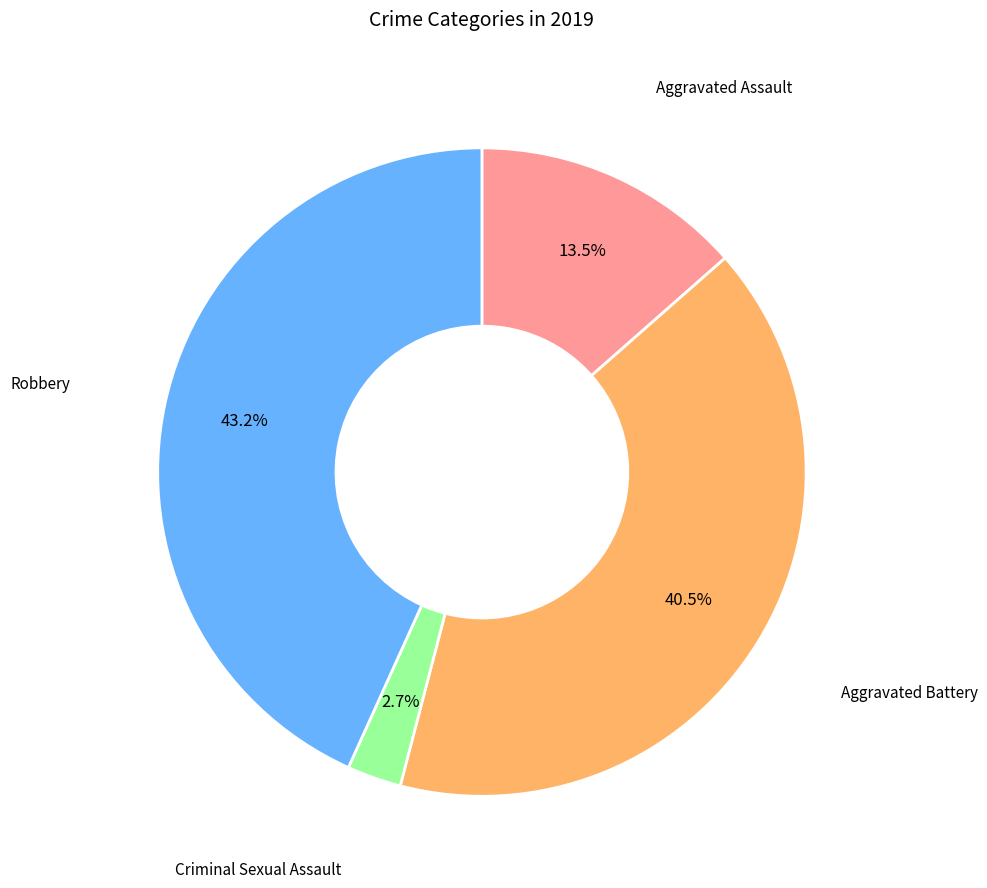

Between Aggravated Assault and Robbery, which is larger?

Robbery